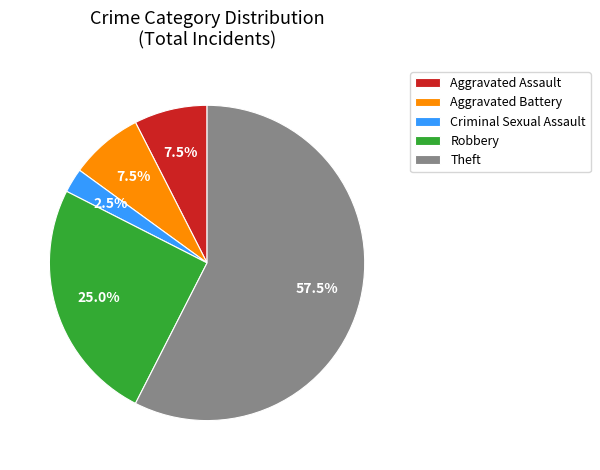

Does Theft account for over 50% of the chart?

Yes